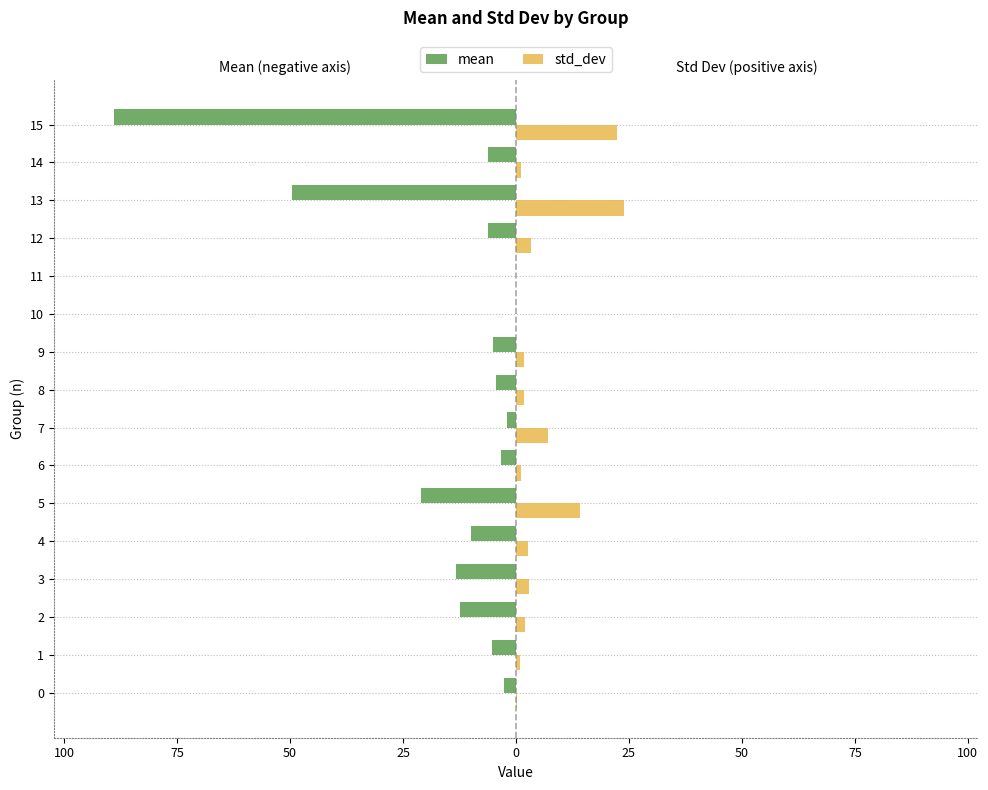

What is the difference between the maximum and minimum values in the mean series?

88.9